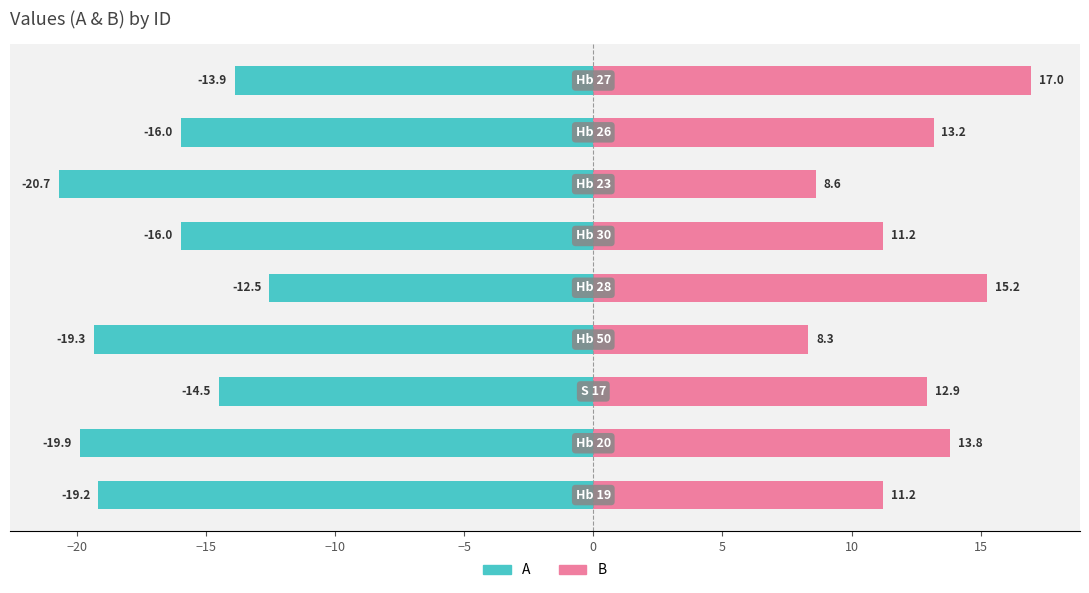

How many data points does each series have?

9